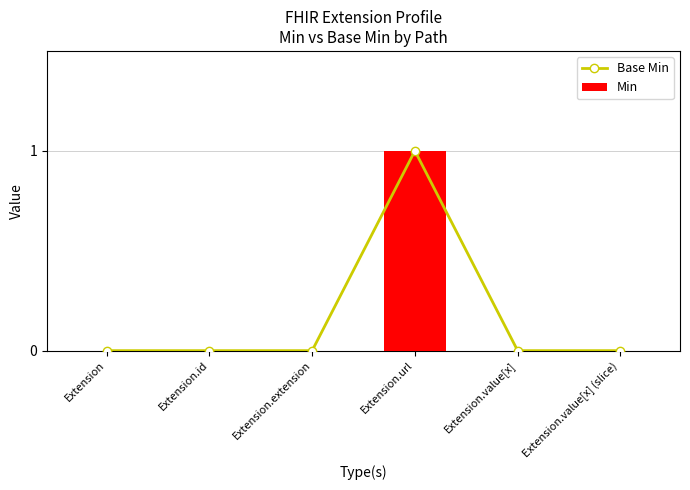

What are all the series names shown in the legend?

Base Min, Min